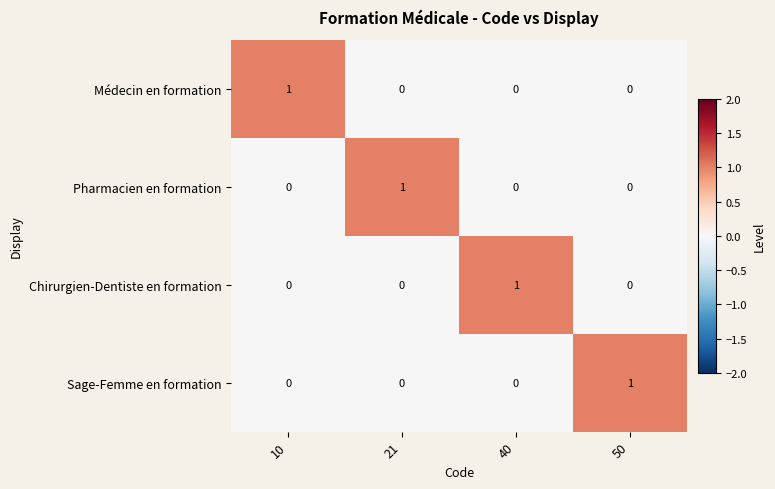

The Chirurgien-Dentiste en formation series shows -1 at 10. True or false?

False